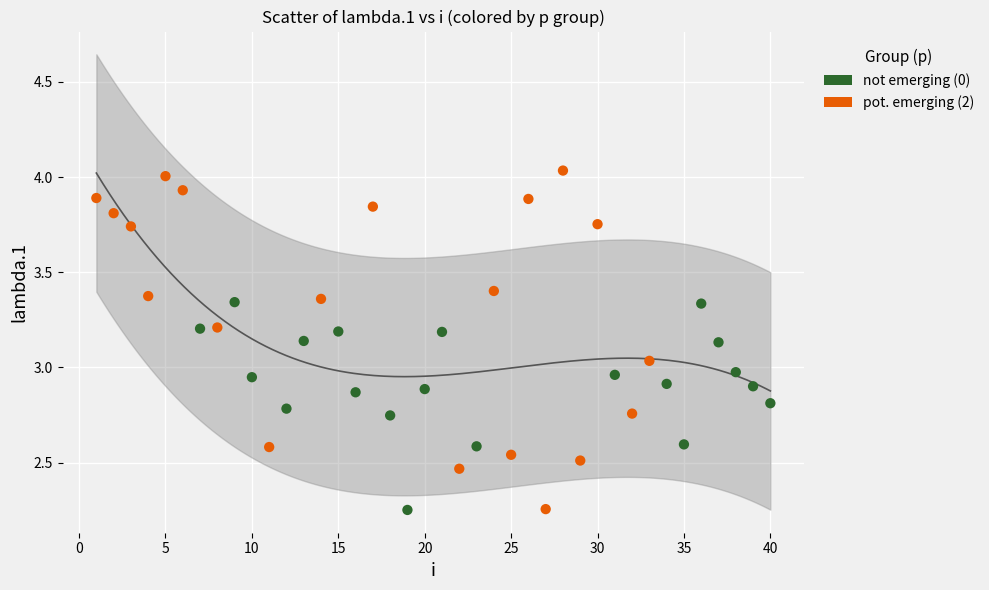

Which series contains the highest Y value?

pot. emerging (2)